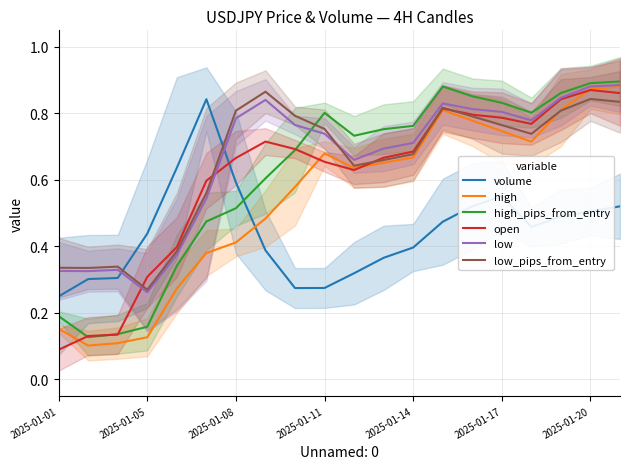

How many interior local peaks does the low_pips_from_entry series have?

4